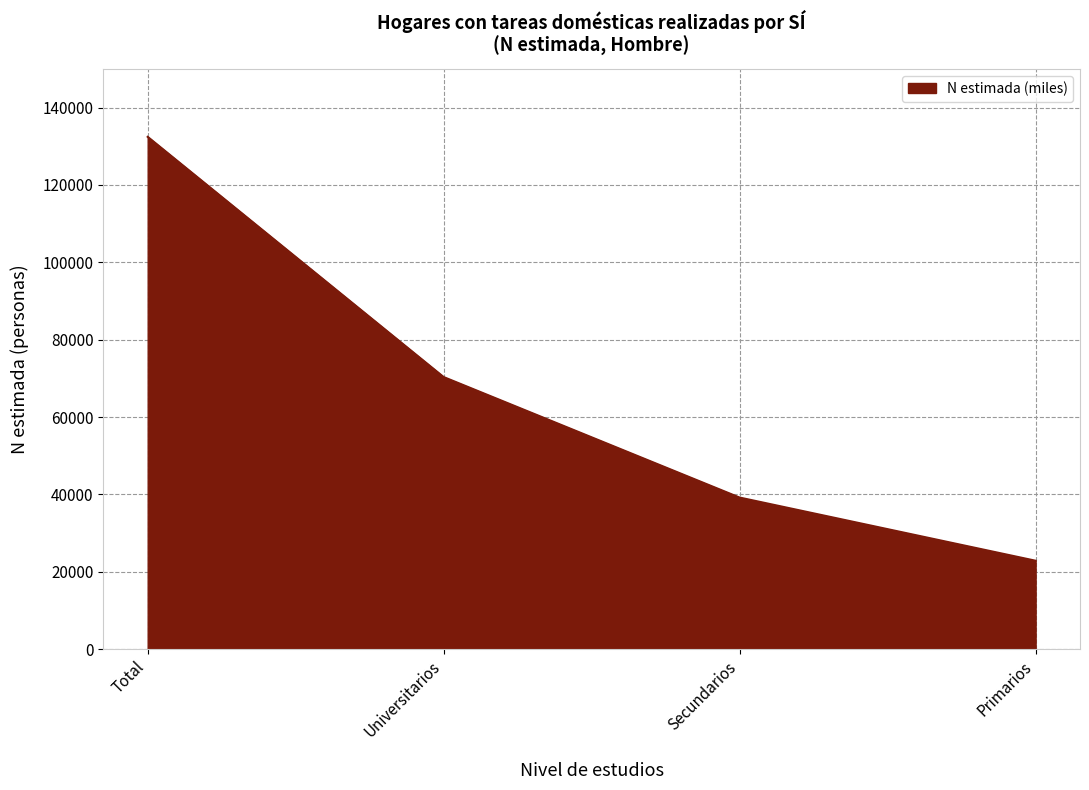

Between Secundarios and Primarios, which is larger?

Secundarios